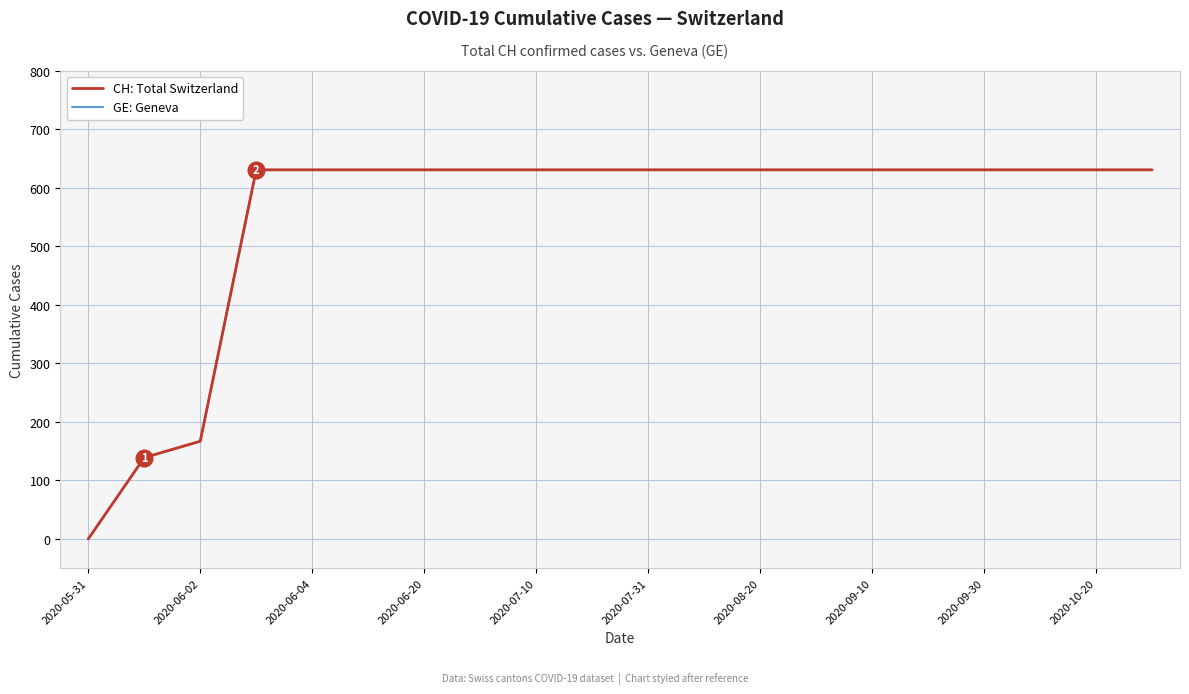

Does the chart have visible grid lines?

Yes